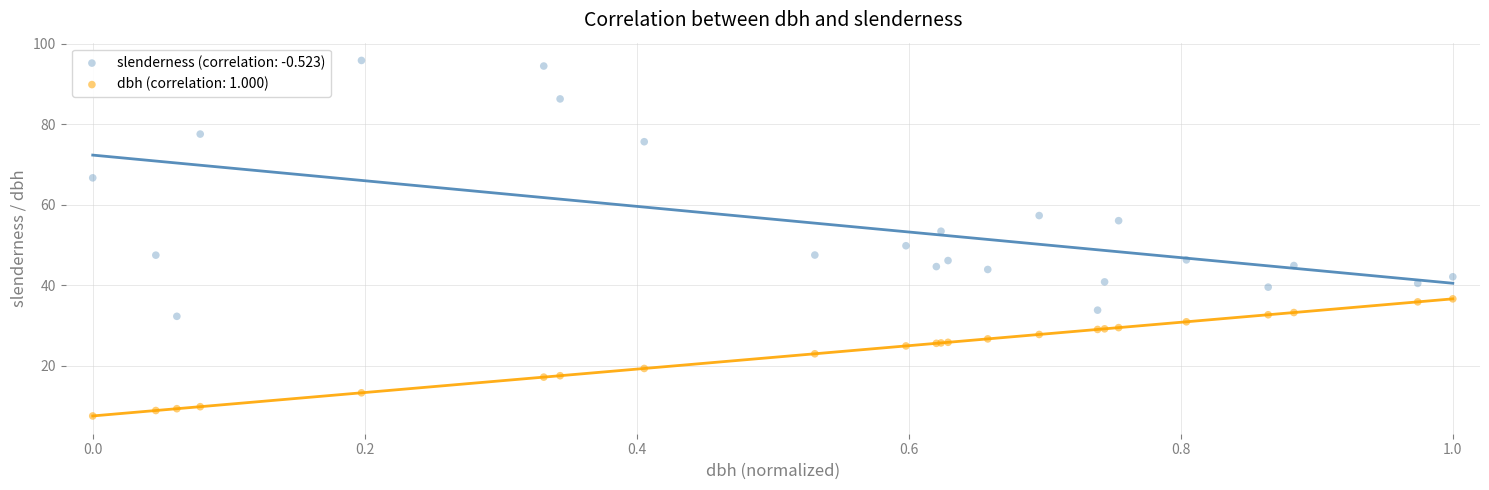

What is the X range (max minus min) for the scatter plot?

1.0